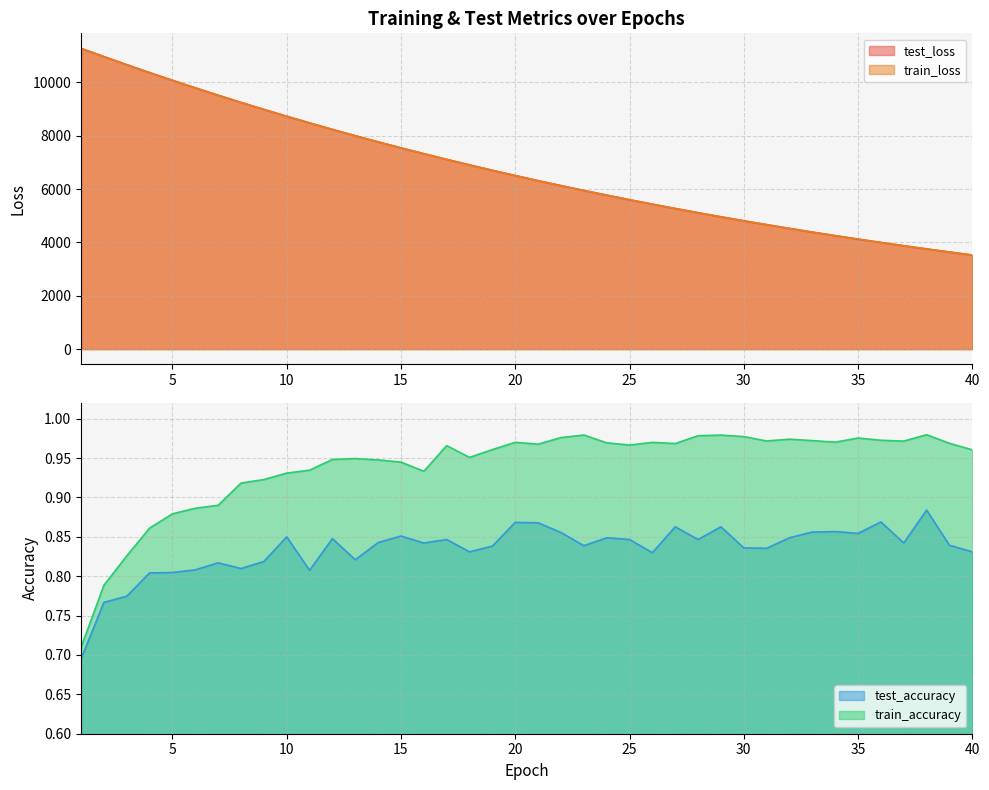

What is the approximate value of test_loss at 25?

5601.1